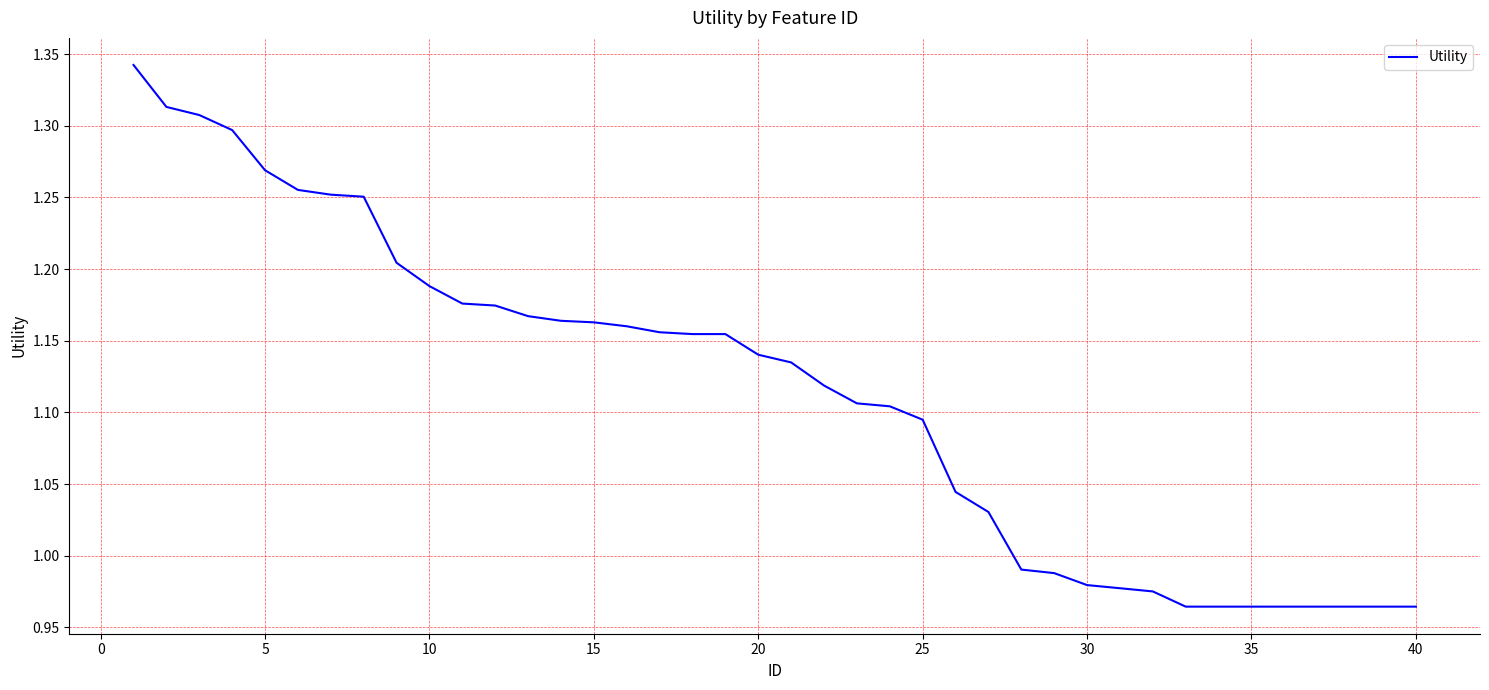

What is the difference between the maximum and minimum values?

0.4